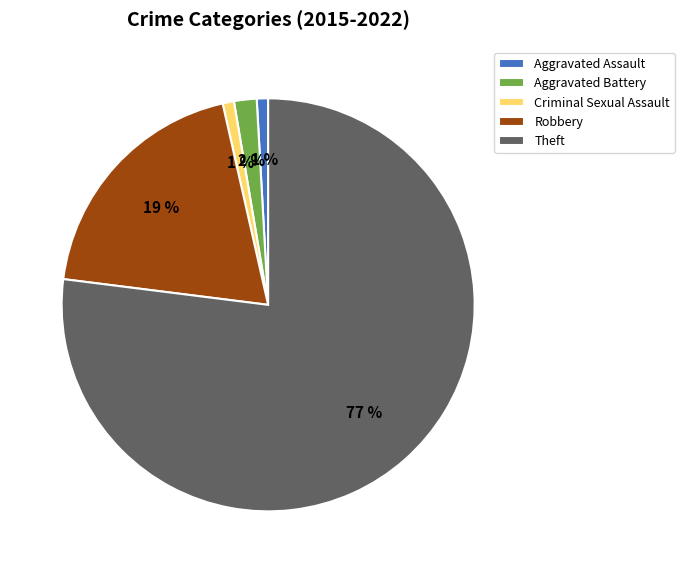

What is the largest slice in the pie chart?

Theft